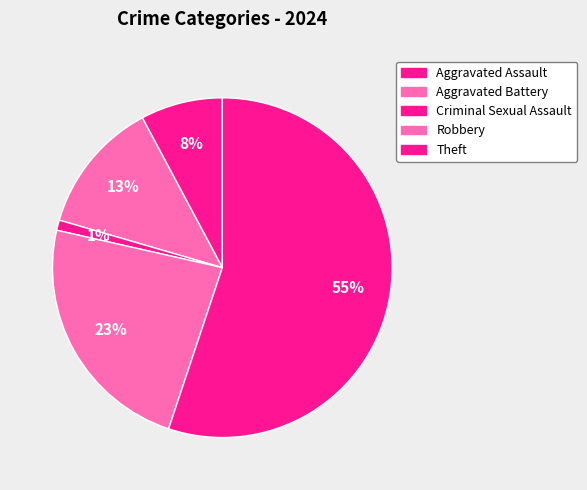

Is there a majority slice in this chart?

Yes